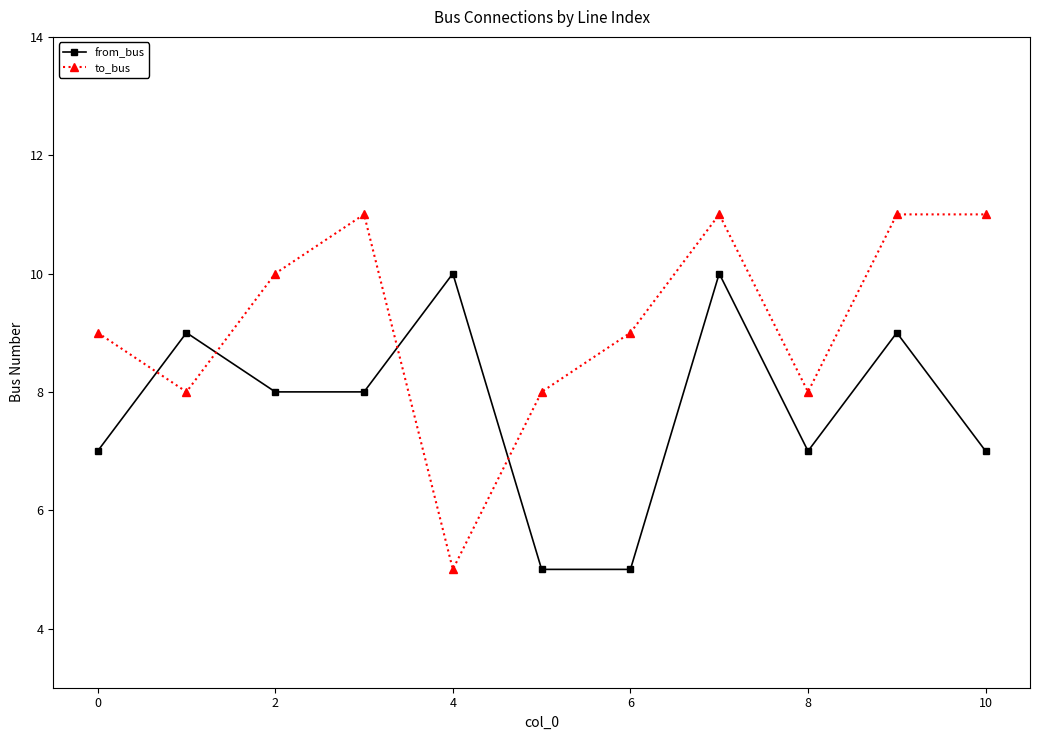

How many times do from_bus and to_bus cross each other?

4